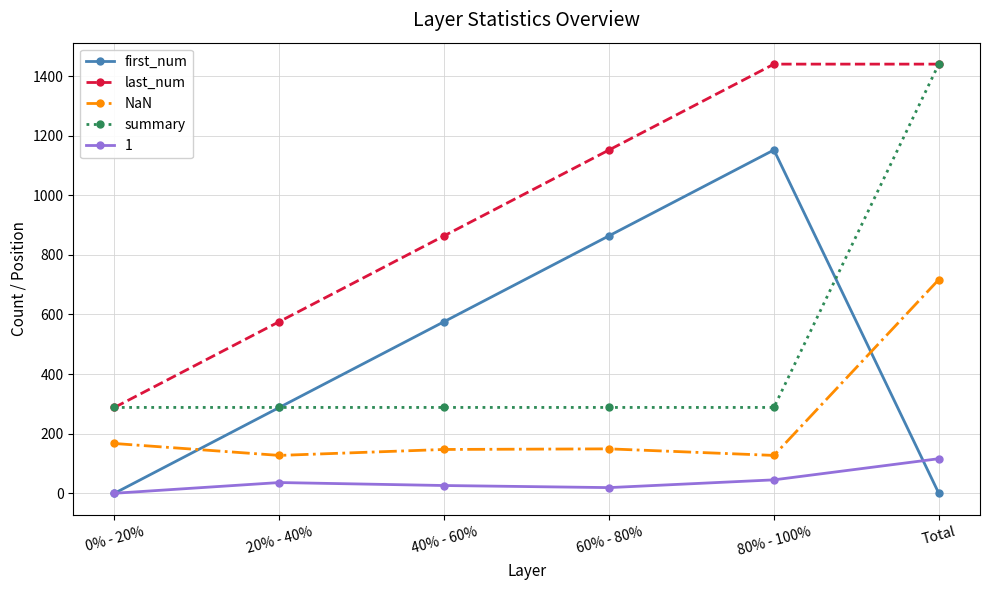

How many values in the NaN series are below 149?

3